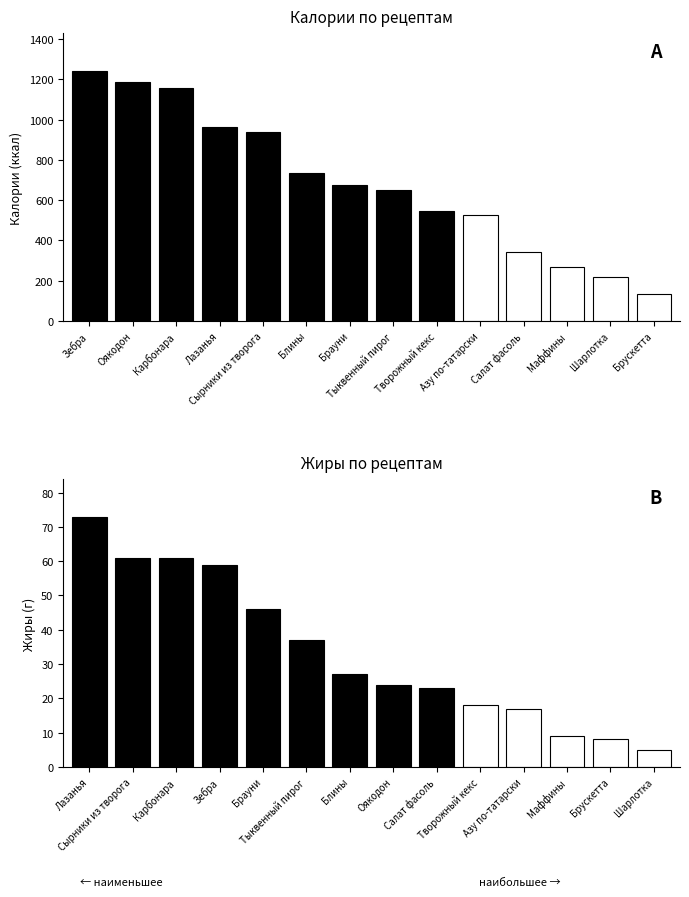

Which category has the lowest value across all series?

Брускетта